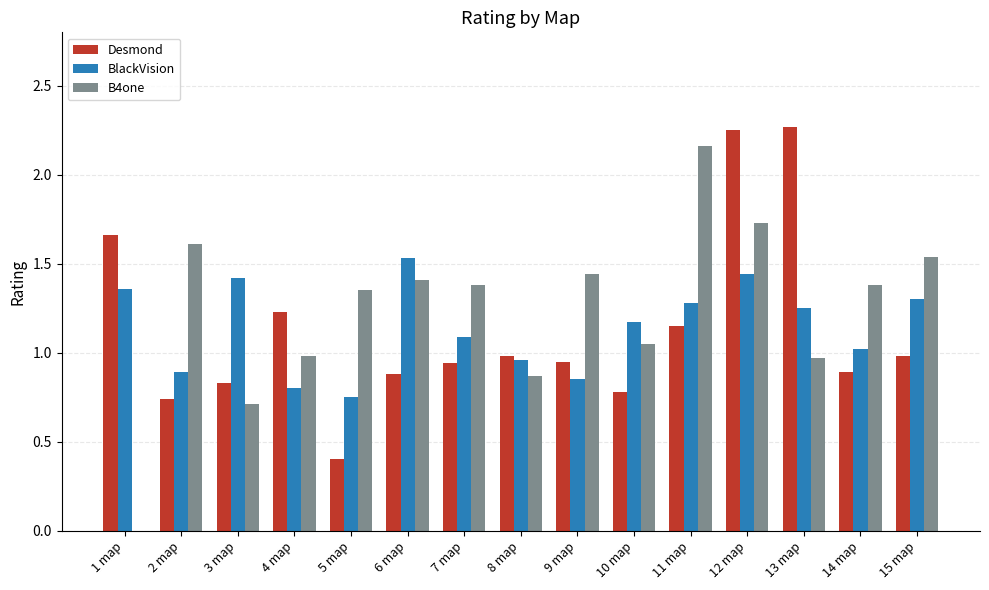

True or false: Desmond has a value of 0.9 at 14 map.

True